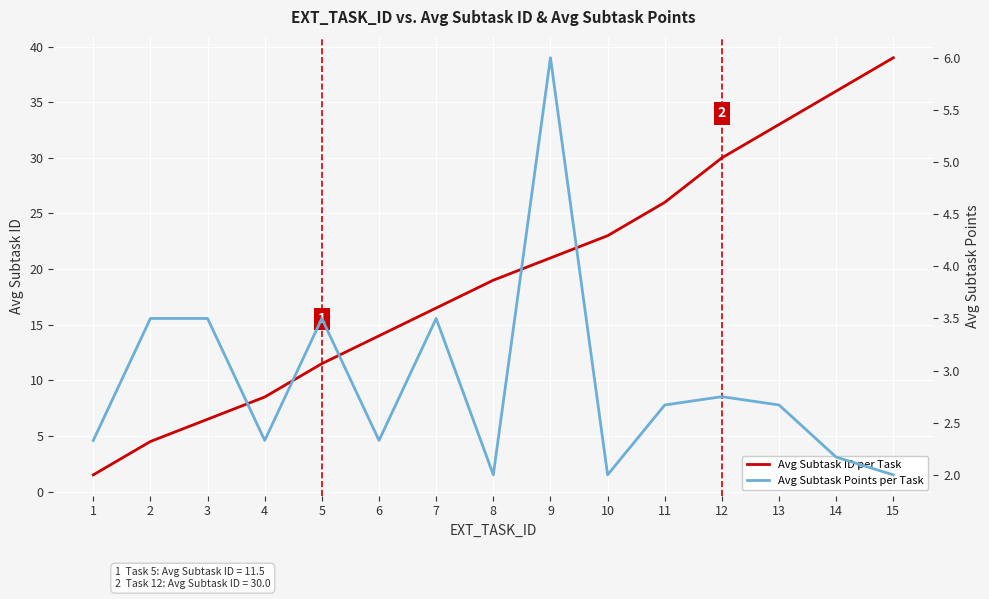

True or false: Avg Subtask Points per Task has a value of 2.7 at 15.

False